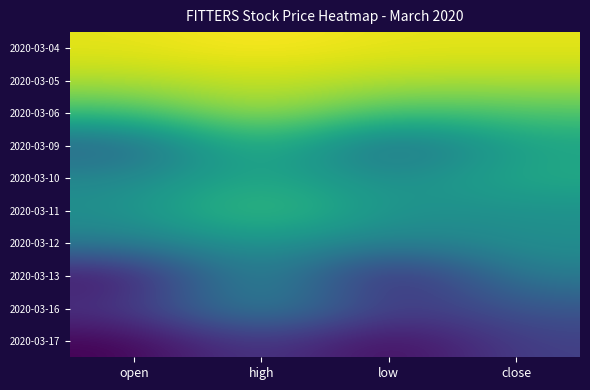

What is the minimum value shown in the chart?

0.2